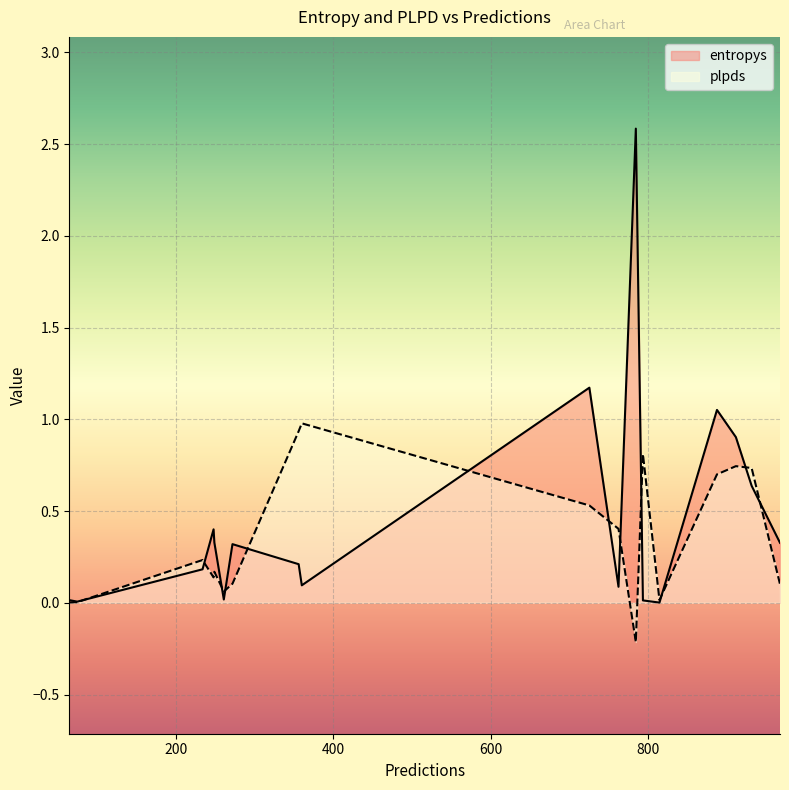

Which label corresponds to the largest value in the chart?

784